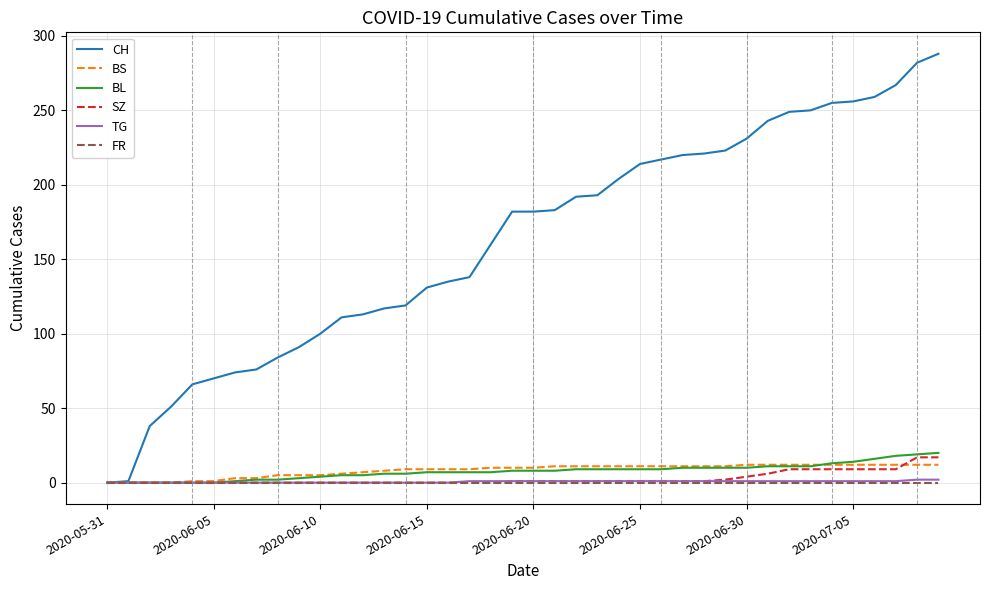

What is the maximum value shown in the chart?

288